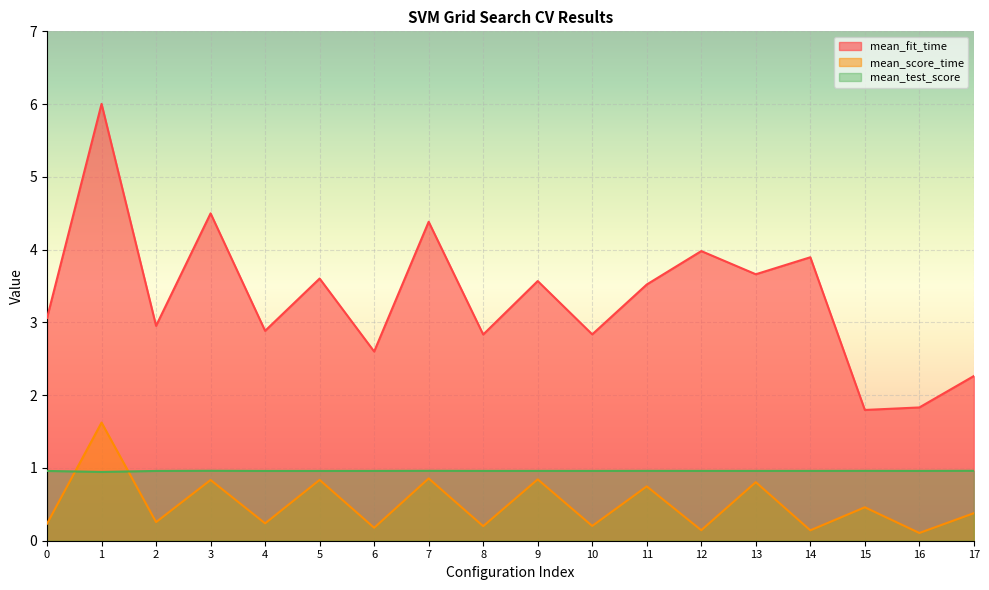

How many series are shown in this chart?

3